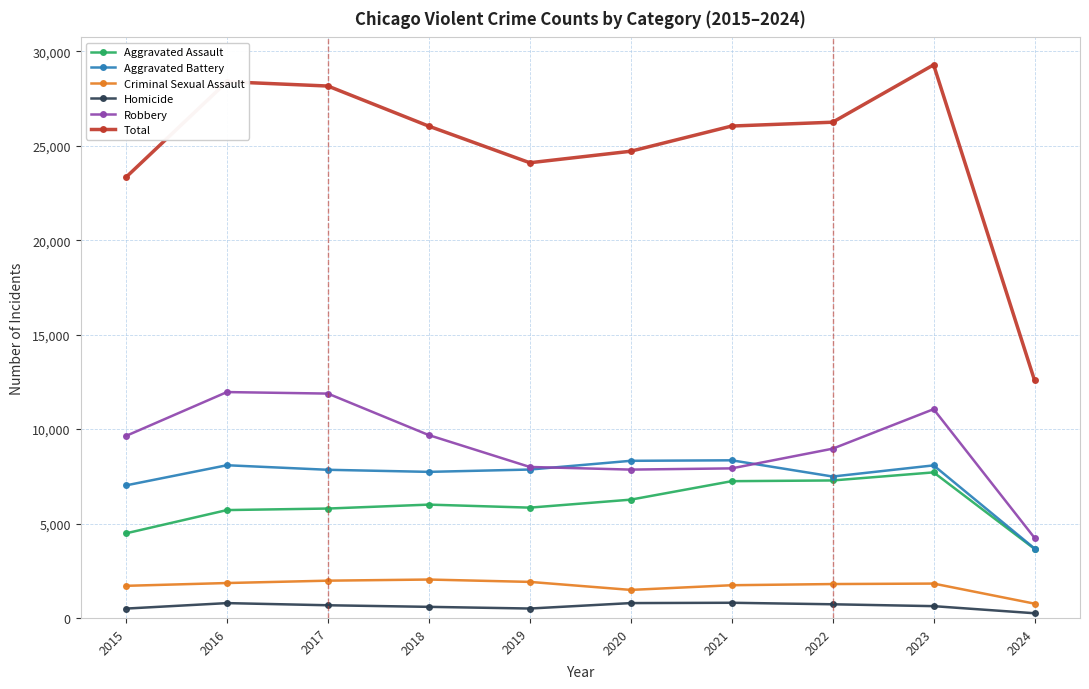

True or false: Aggravated Assault and Homicide intersect in this chart.

False